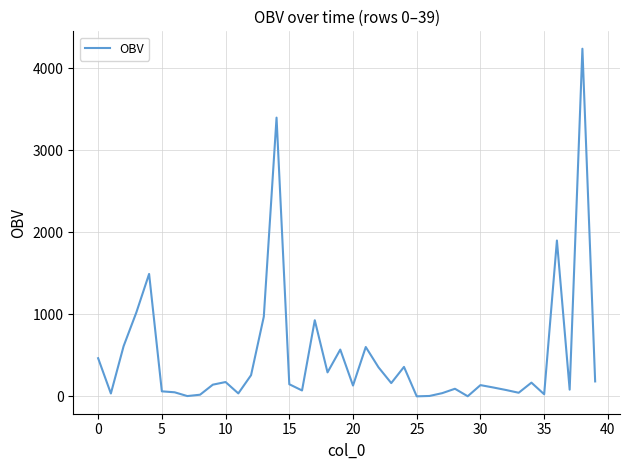

What is the difference between the maximum and minimum values?

4238.4